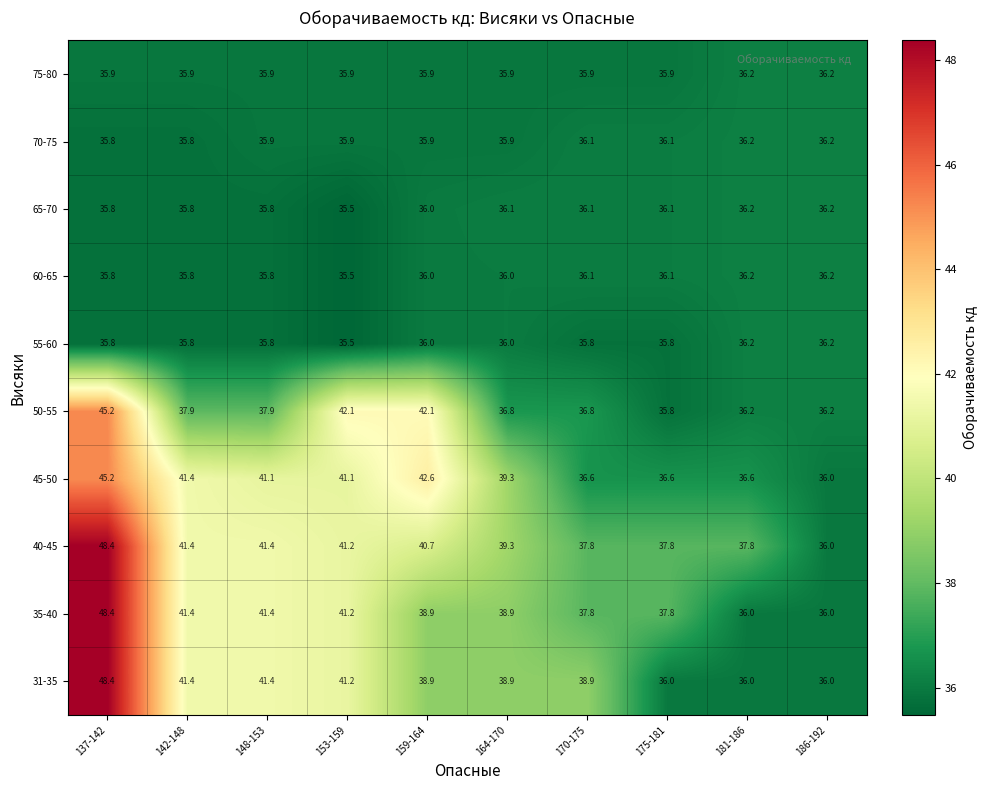

What is the smallest value displayed?

35.5